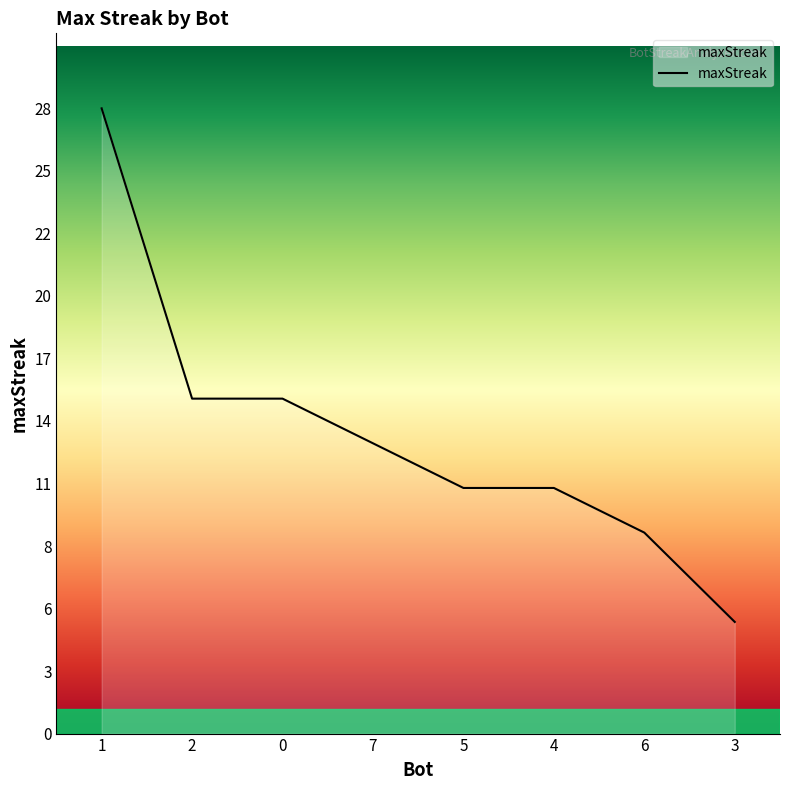

Rank the categories by value from highest to lowest.

1, 2, 0, 7, 5, 4, 6, 3